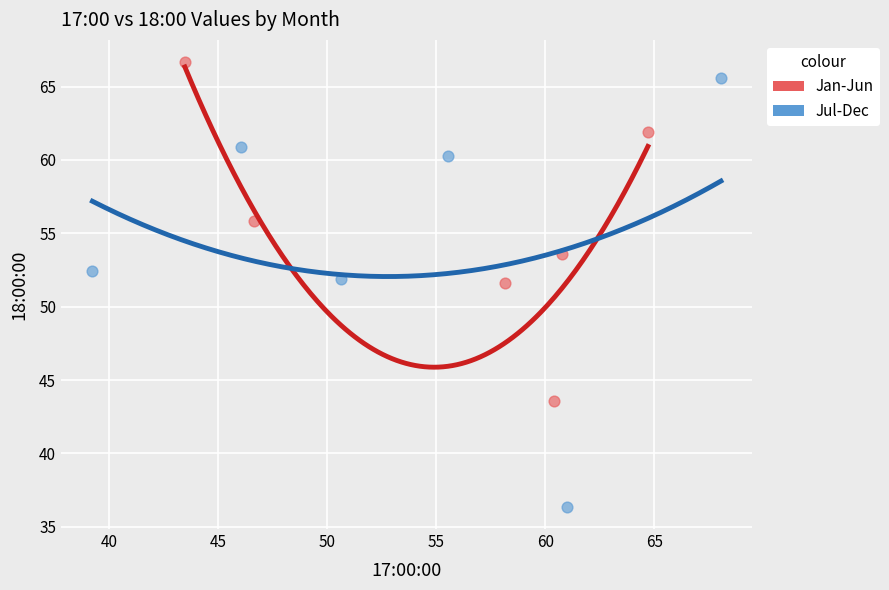

Which series has the widest spread of Y values?

Jul-Dec